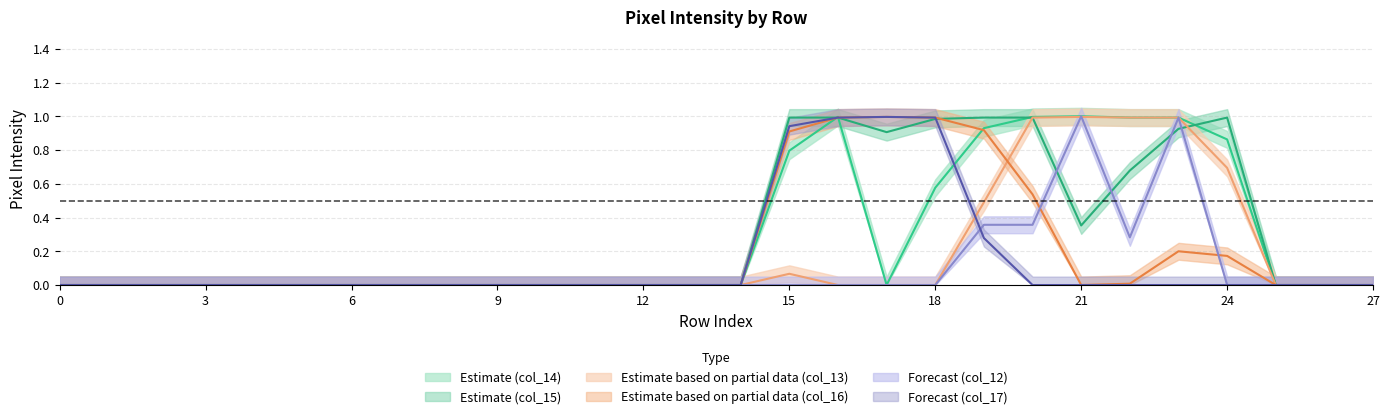

The value of col_15 at 14 is 0.0. True or false?

True